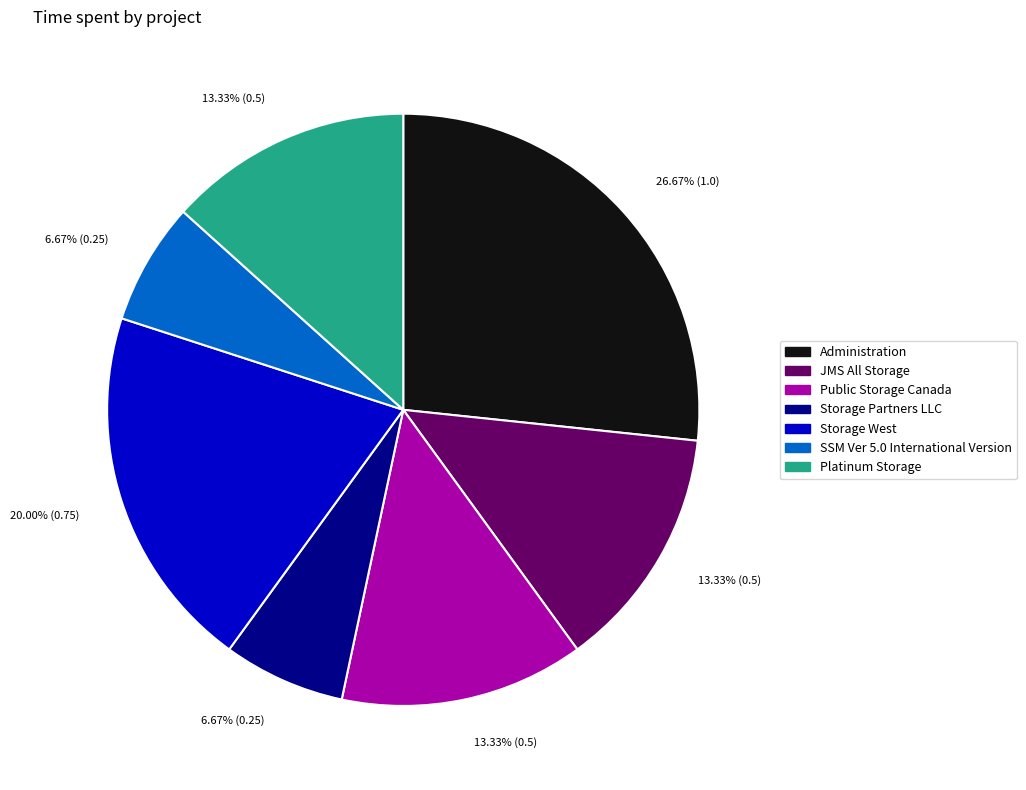

What is the total percentage of Platinum Storage and JMS All Storage?

26.7%